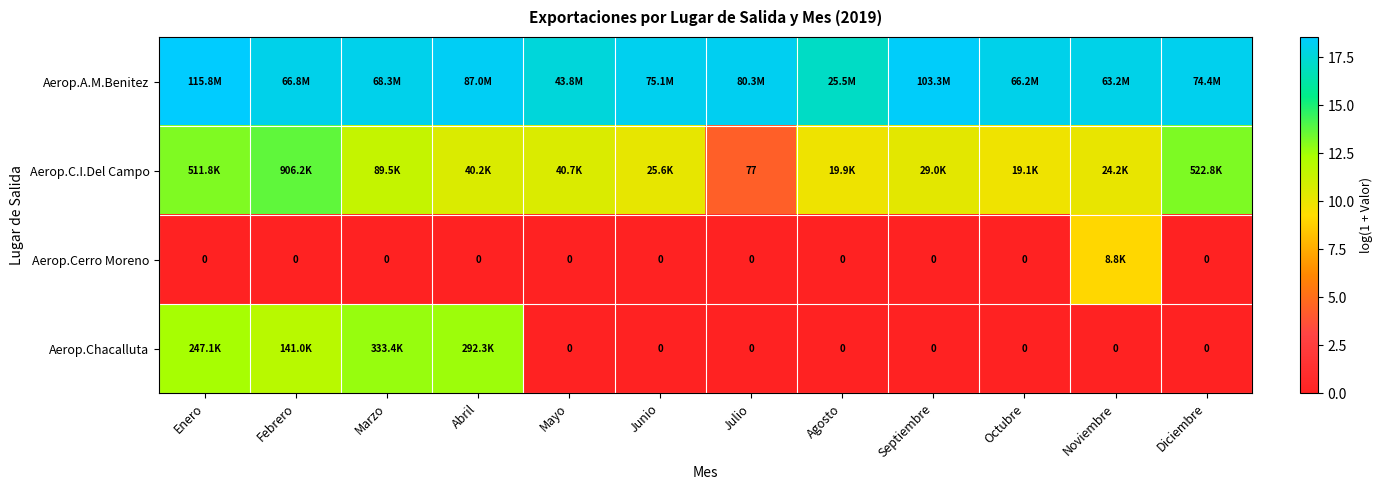

Is it true that Aerop.A.M.Benitez equals 33.2 at Enero?

False